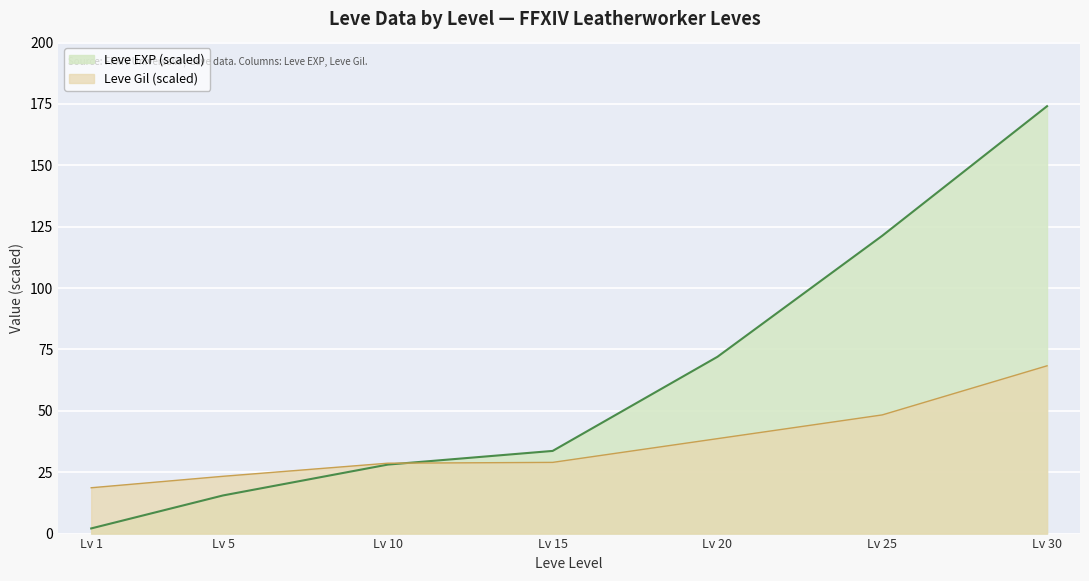

What is the value of the Leve Gil point at the 3rd from the left?

28.7